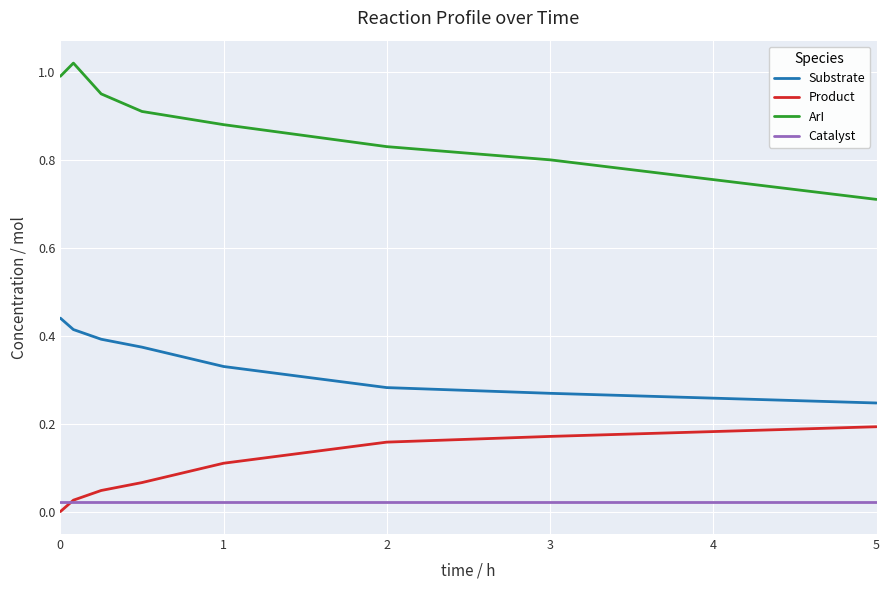

What is the lowest value of the ArI series?

0.7